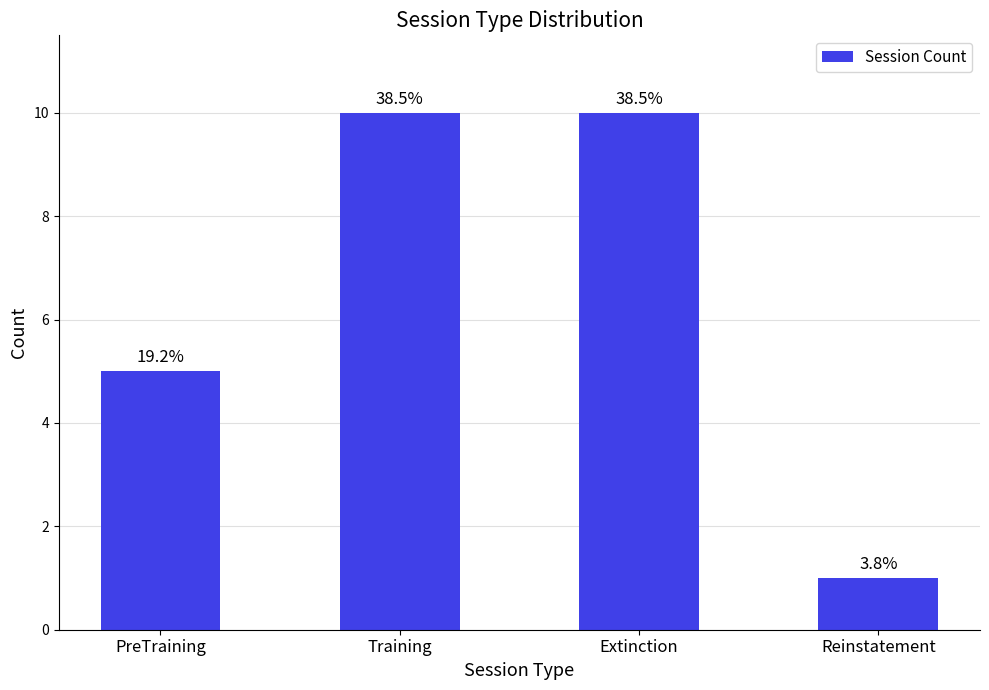

Which has a higher value, Training or Reinstatement?

Training